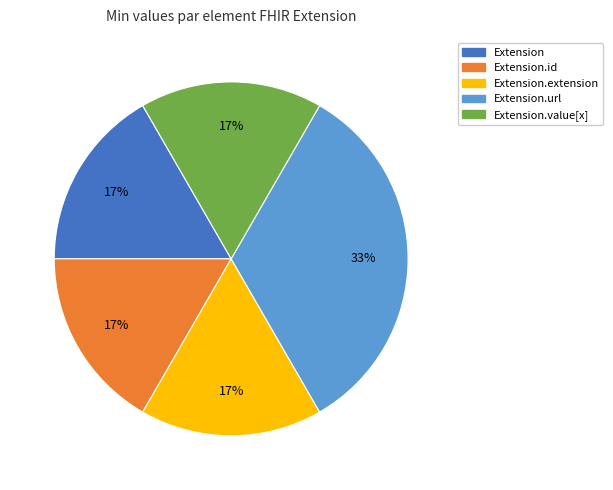

What is the largest slice in the pie chart?

Extension.url